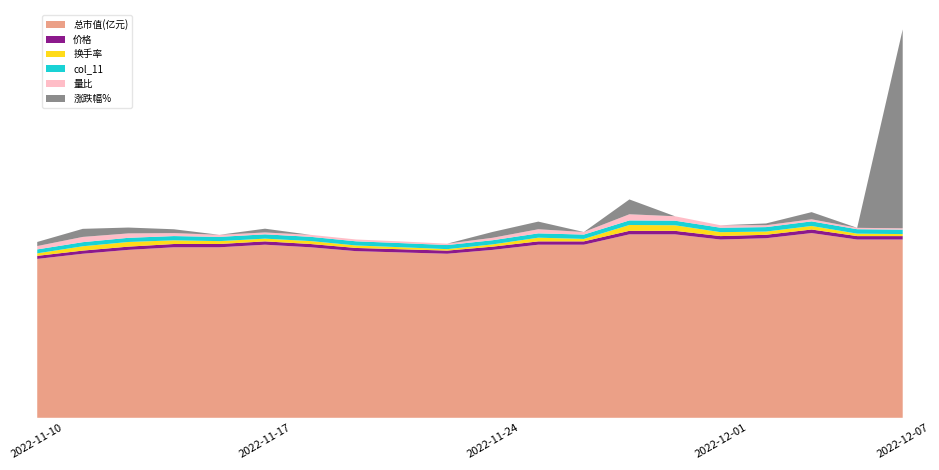

Reading right to left, list all the values displayed in this chart.

价格: 1.4	1.4	1.4	1.4	1.4	1.4	1.4	1.3	1.3	1.3	1.3	1.3	1.3	1.3	1.3	1.3	1.3	1.3	1.3	1.2
换手率: 0.8	1.0	1.4	1.3	1.6	2.2	2.4	1.0	1.5	0.9	0.6	0.8	1.0	1.2	1.1	1.2	1.5	1.9	1.7	1.0
col_11: 1.8	1.8	1.9	1.8	1.8	1.8	1.8	1.7	1.7	1.7	1.6	1.7	1.7	1.7	1.7	1.7	1.7	1.7	1.6	1.6
总市值(亿元): 71.7	71.7	74.3	72.2	71.7	73.8	73.8	69.6	69.6	67.5	66.0	66.5	67.0	68.6	69.6	68.6	68.6	67.5	66.0	63.9
量比: 0.5	0.6	0.8	0.8	1.0	1.8	2.5	1.0	1.6	1.0	0.6	0.7	0.7	0.8	0.8	0.8	1.2	1.8	2.1	1.3
涨跌幅%: 5833.0	-3.5	2.9	0.7	-2.8	0.0	6.0	0.0	3.1	2.4	-0.8	-0.8	-2.3	-1.5	1.5	0.0	1.5	2.4	3.2	1.6